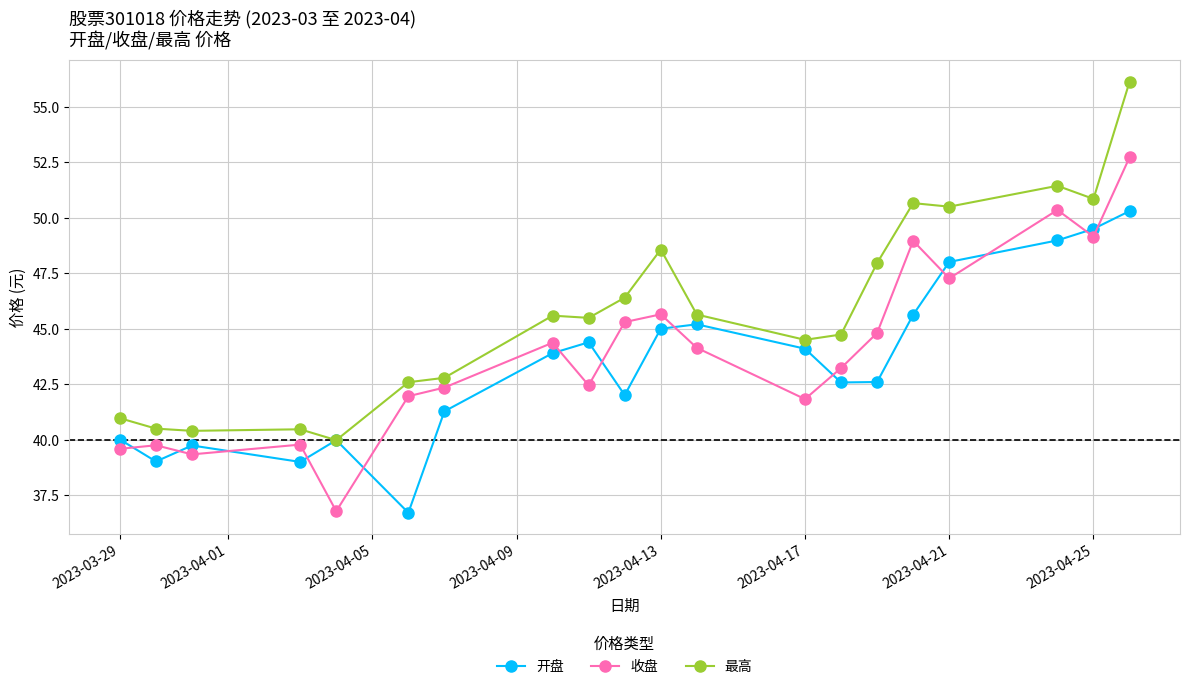

True or false: 收盘 has more than 2 points higher than both neighbors.

True